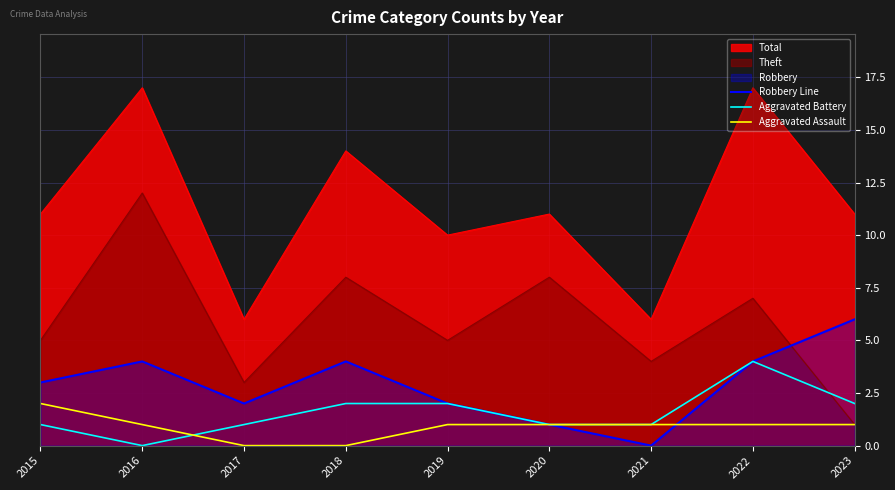

At 2020, list the series in order from smallest to largest.

Robbery Line, Aggravated Battery, Aggravated Assault